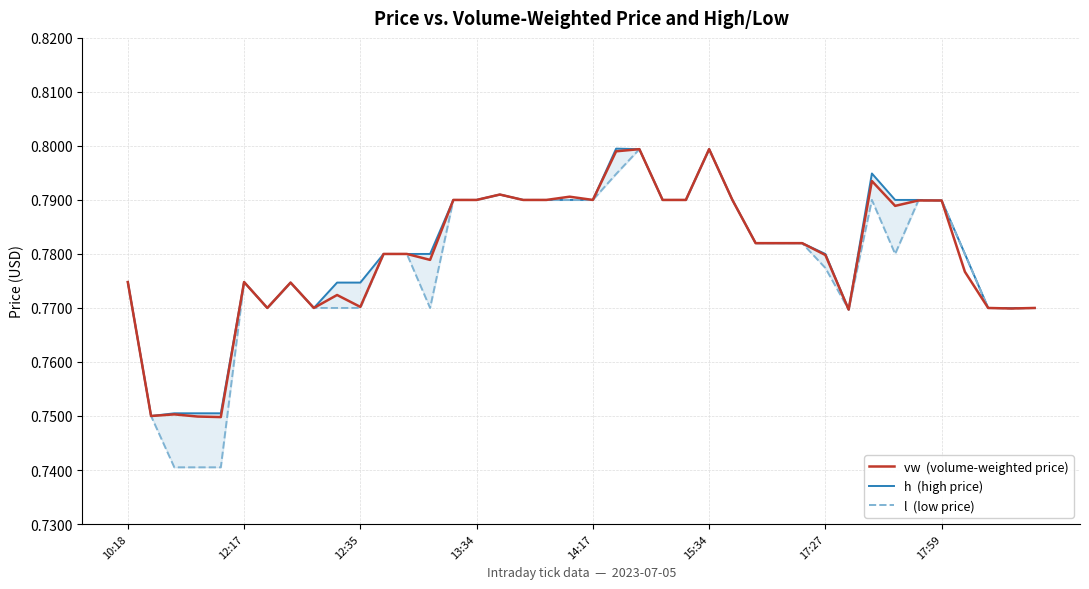

Does the chart display data point markers on the line(s)?

No